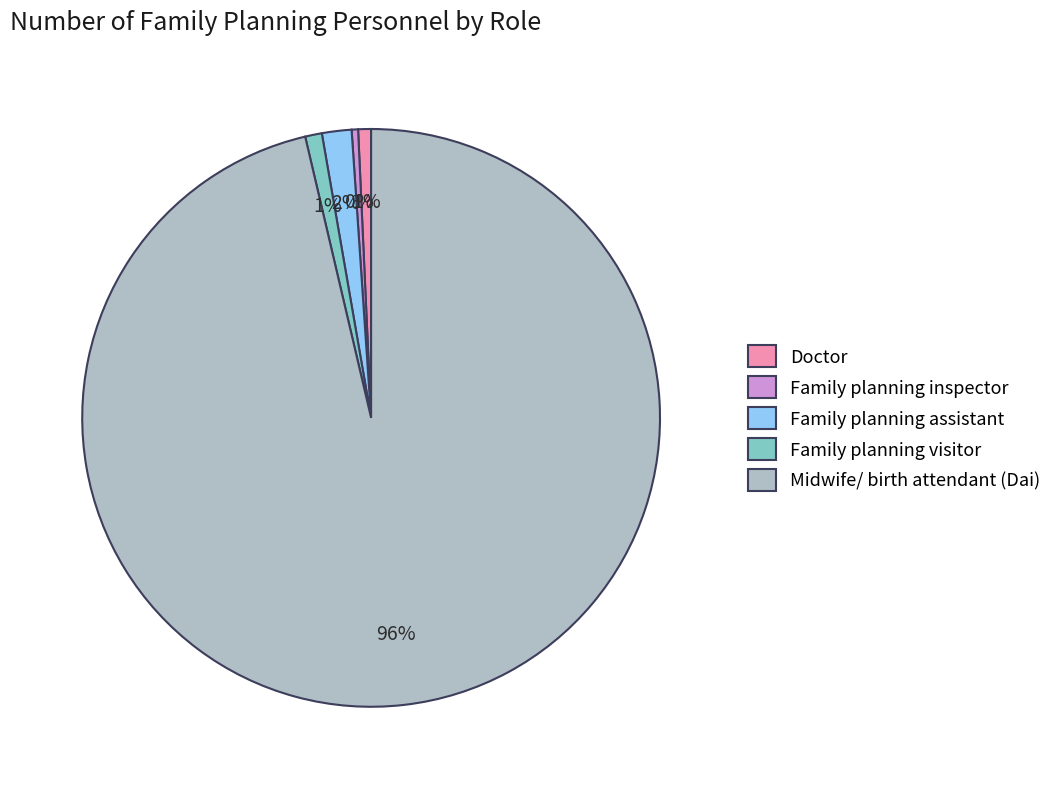

How many slices are in this pie chart?

5